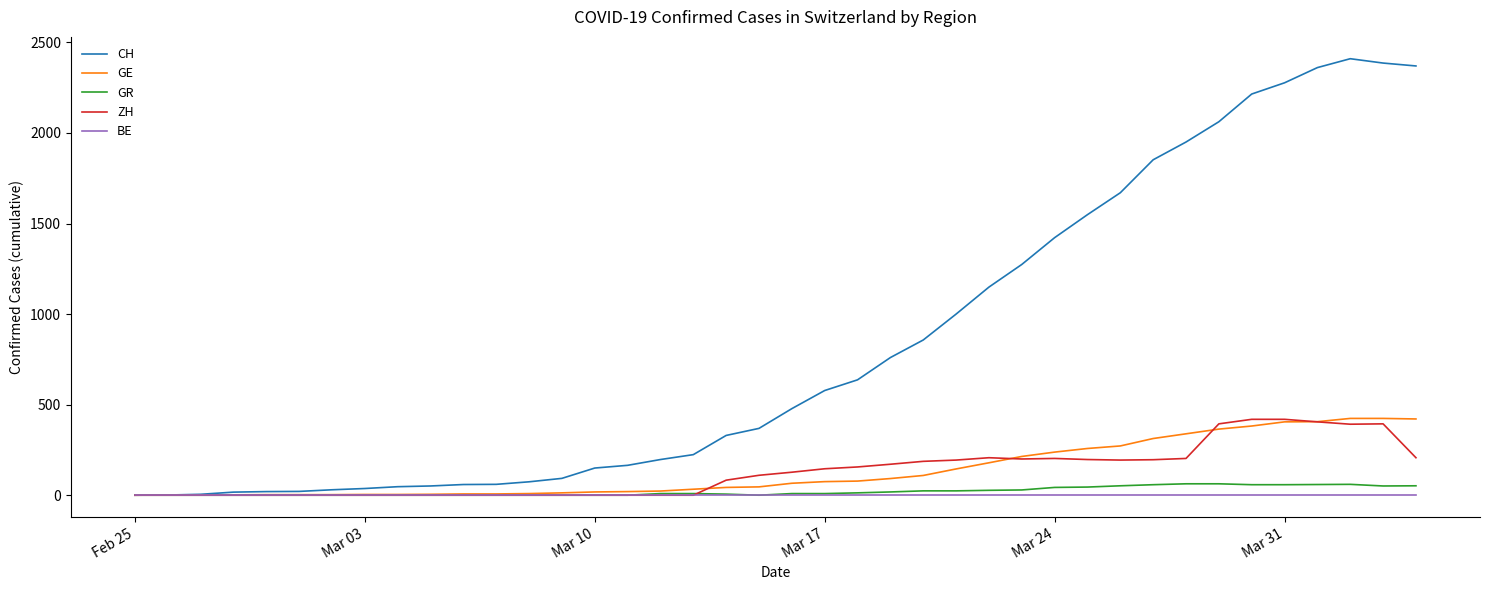

Which series has the widest spread of values?

CH